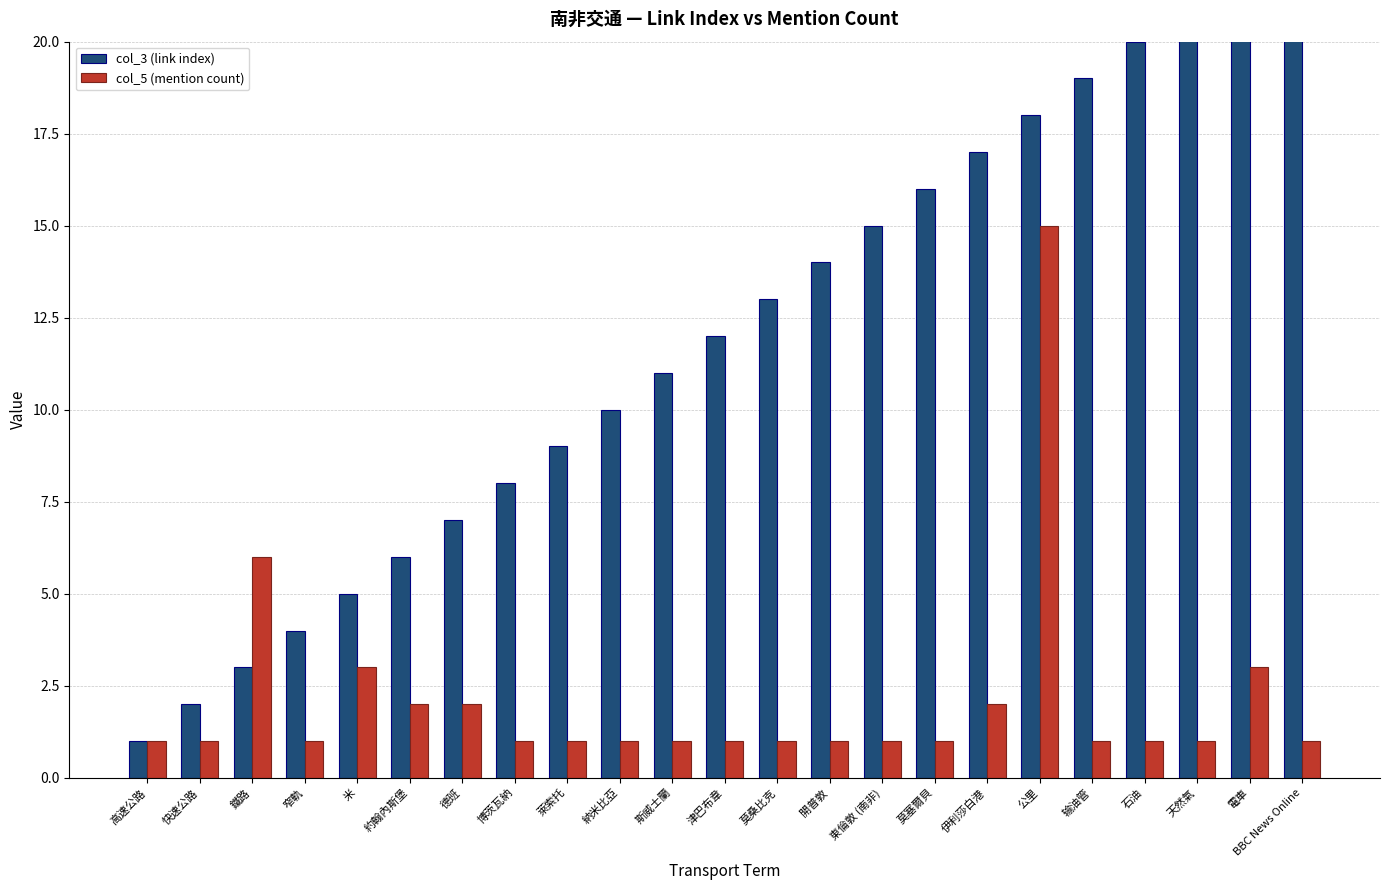

Rank the categories by col_5 (mention count) value from lowest to highest.

高速公路, 快速公路, 窄軌, 博茨瓦納, 萊索托, 納米比亞, 斯威士蘭, 津巴布韋, 莫桑比克, 開普敦, 東倫敦 (南非), 莫塞爾貝, 输油管, 石油, 天然氣, BBC News Online, 約翰內斯堡, 德班, 伊利莎白港, 米, 電車, 鐵路, 公里